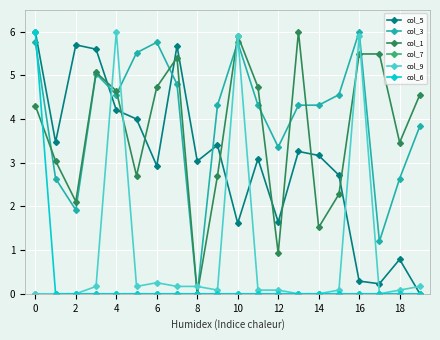

What is the maximum value shown in the chart?

6.0